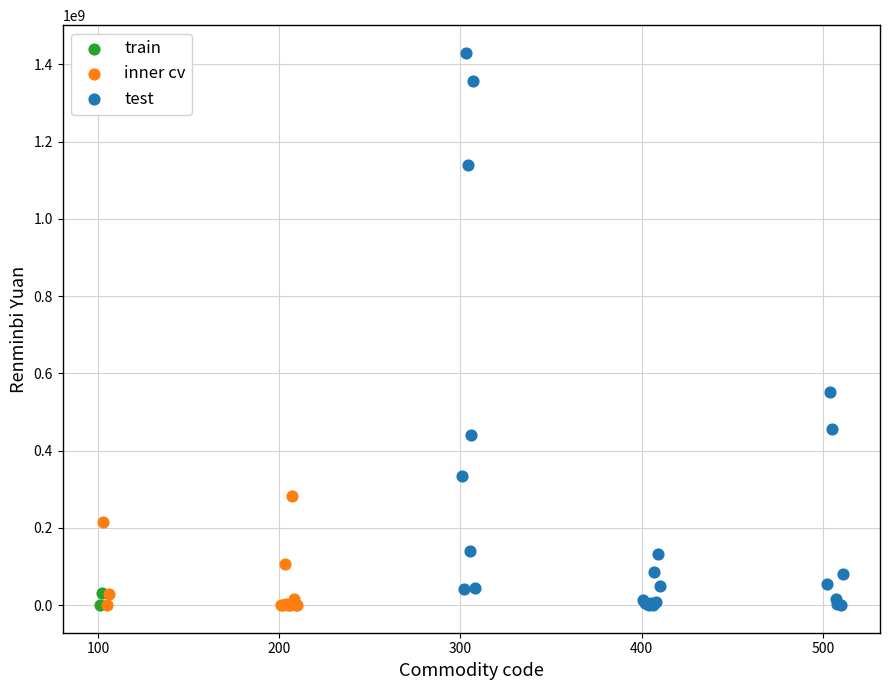

What are all the series names shown in the legend?

train, inner cv, test